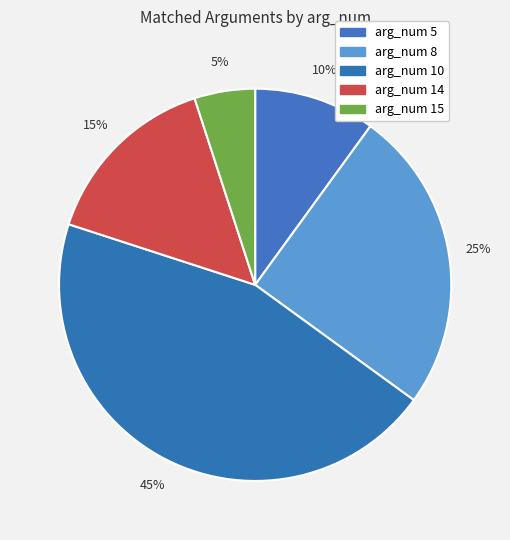

How many segments does this pie chart have?

5